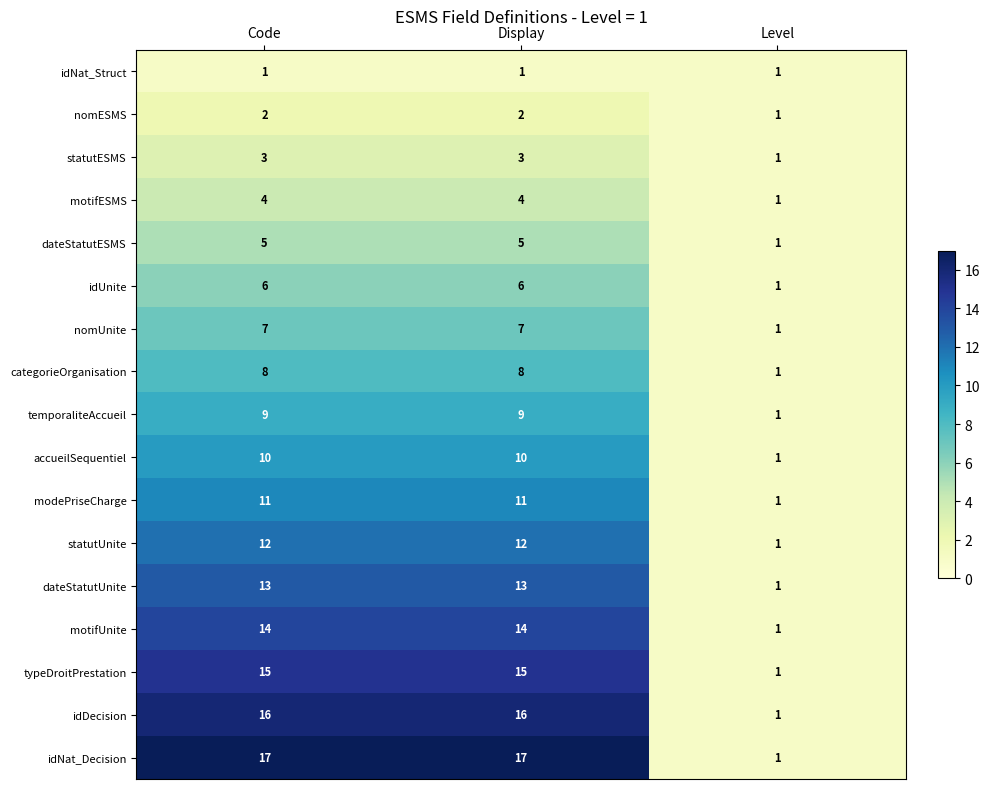

Which series has the largest total across all categories?

idNat_Decision